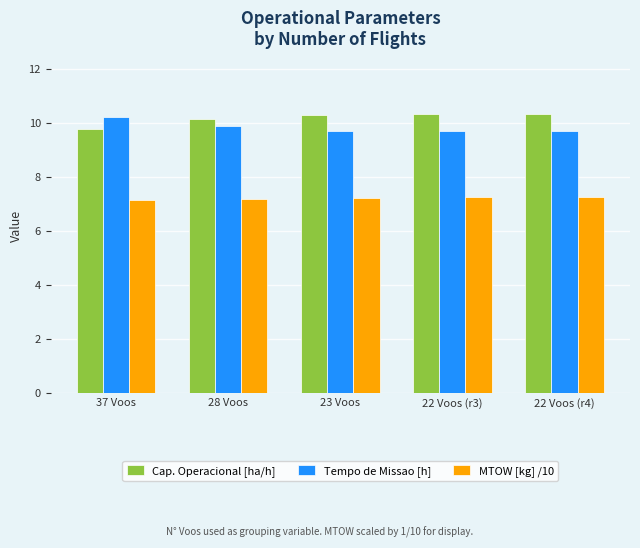

What position from the left is 28 Voos?

2